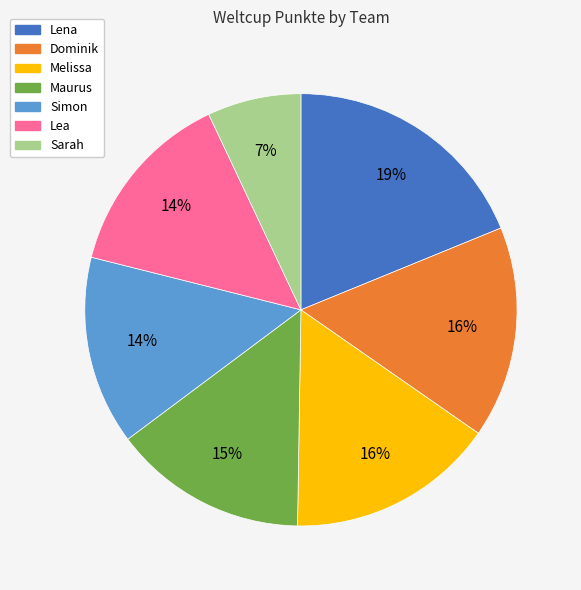

How many segments does this pie chart have?

7